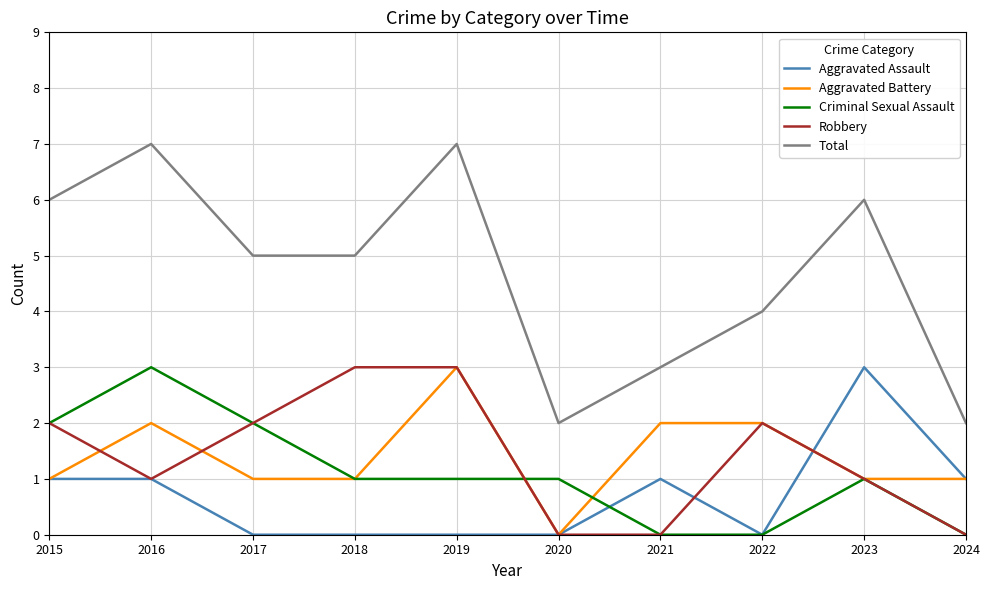

Where does the Total series first go above 5?

2015